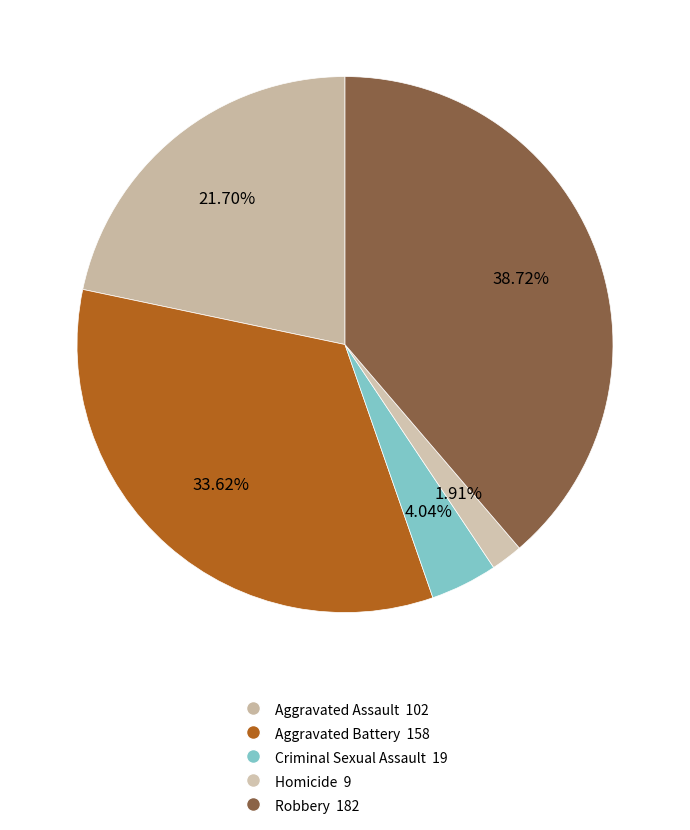

Count the number of slices in the pie.

5